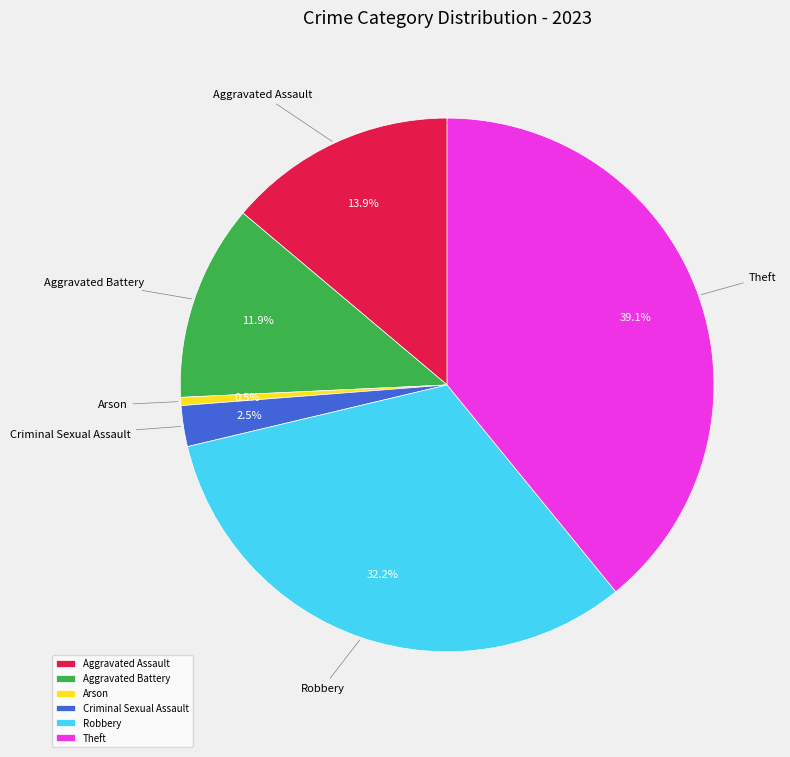

How many segments does this pie chart have?

6